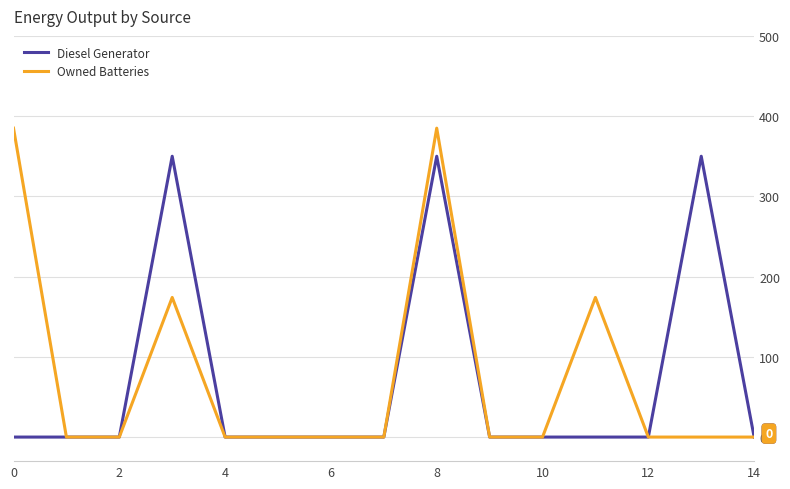

What is the difference between the maximum and minimum values in the Owned Batteries series?

385